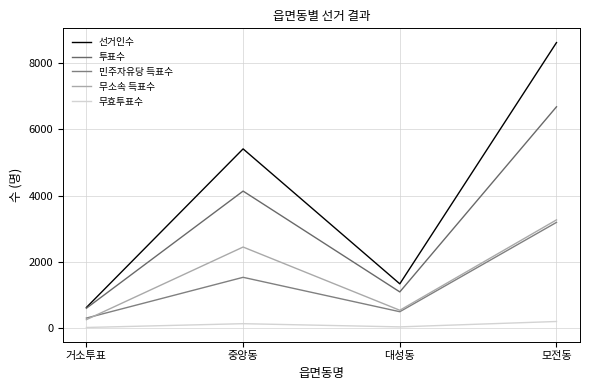

What are all the series names shown in the legend?

선거인수, 투표수, 민주자유당 득표수, 무소속 득표수, 무효투표수